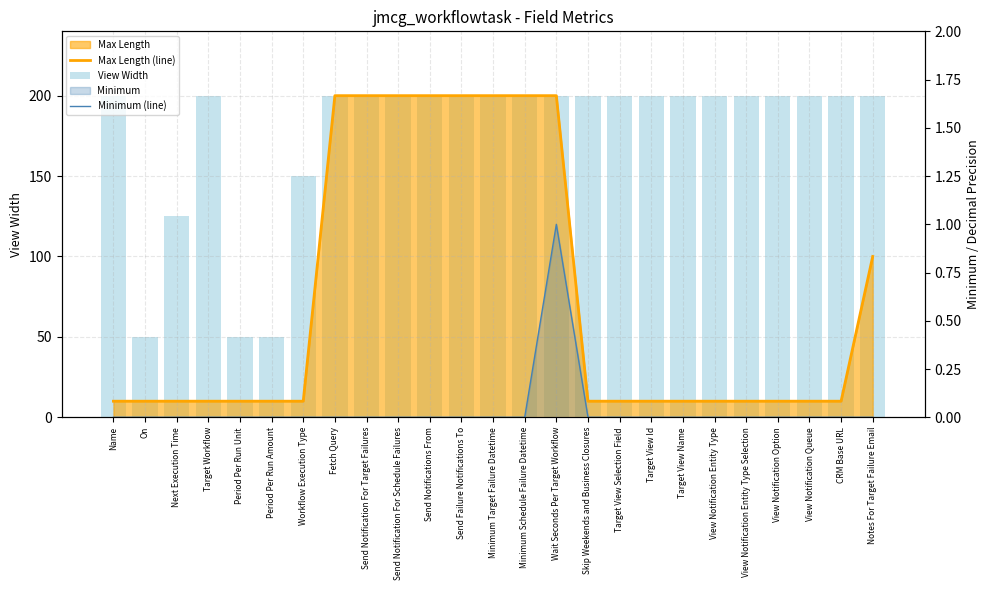

At which category does the chart reach its minimum across all series?

Name